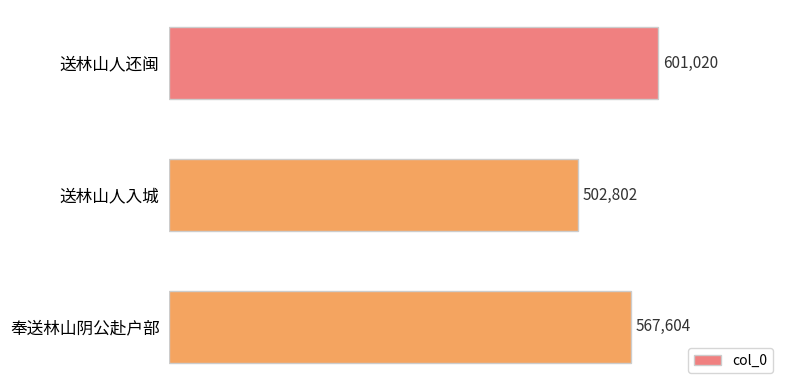

What is the minimum value shown in the chart?

502802